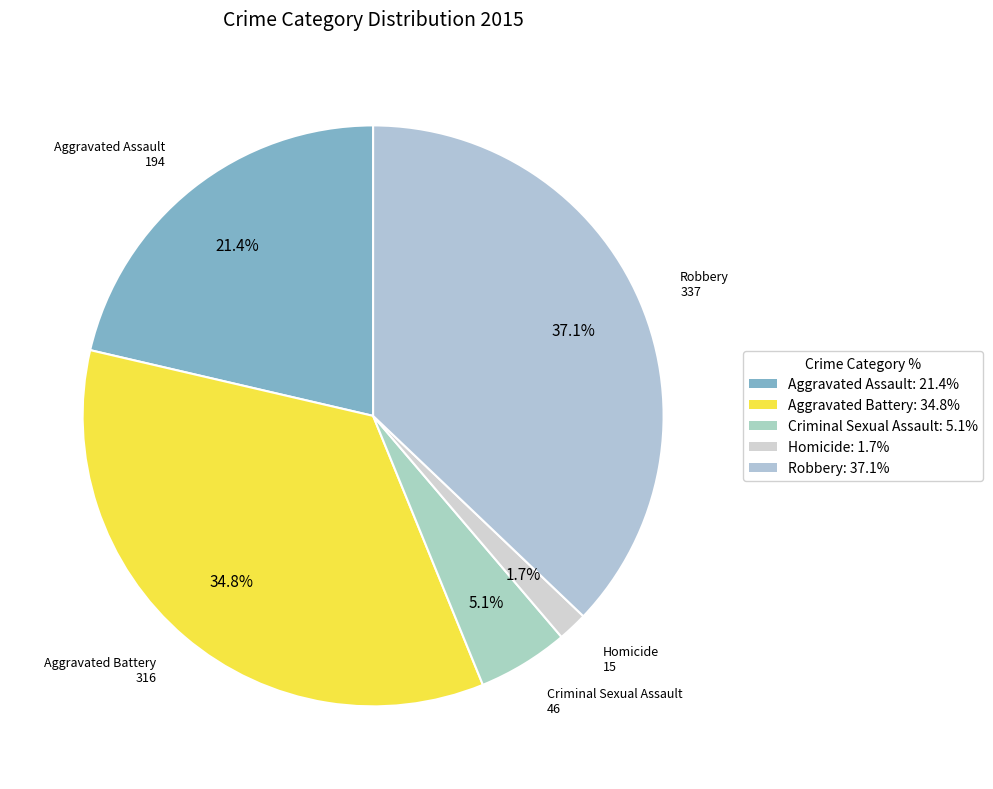

To the nearest percent, what is the difference between the largest and smallest slice percentages?

35%